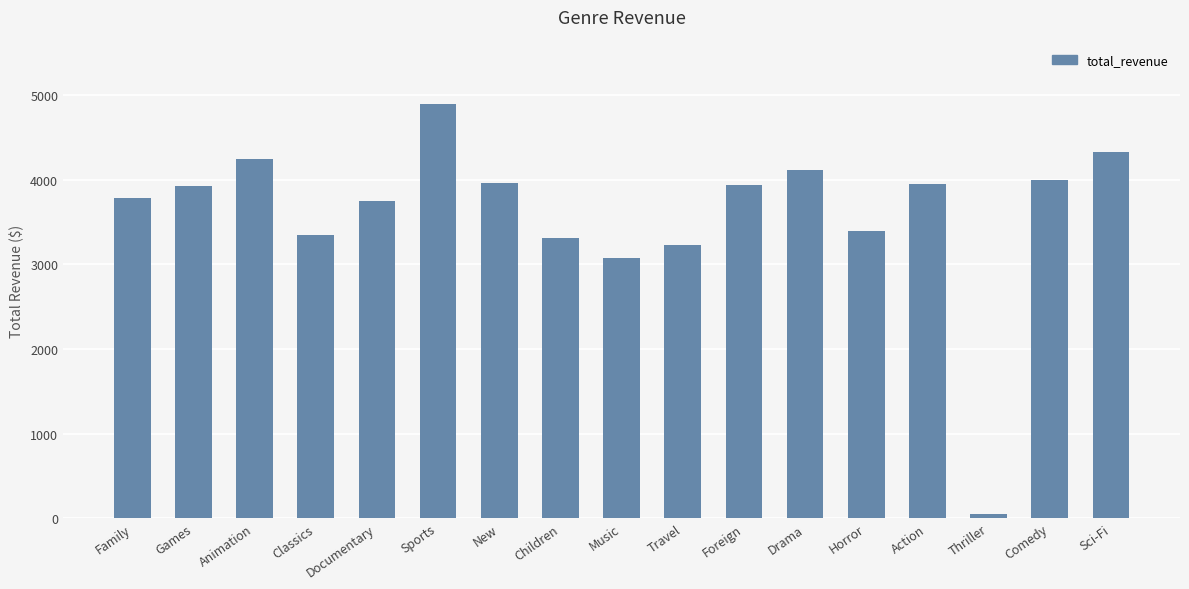

Where is the data nearest to the value 2470?

Music